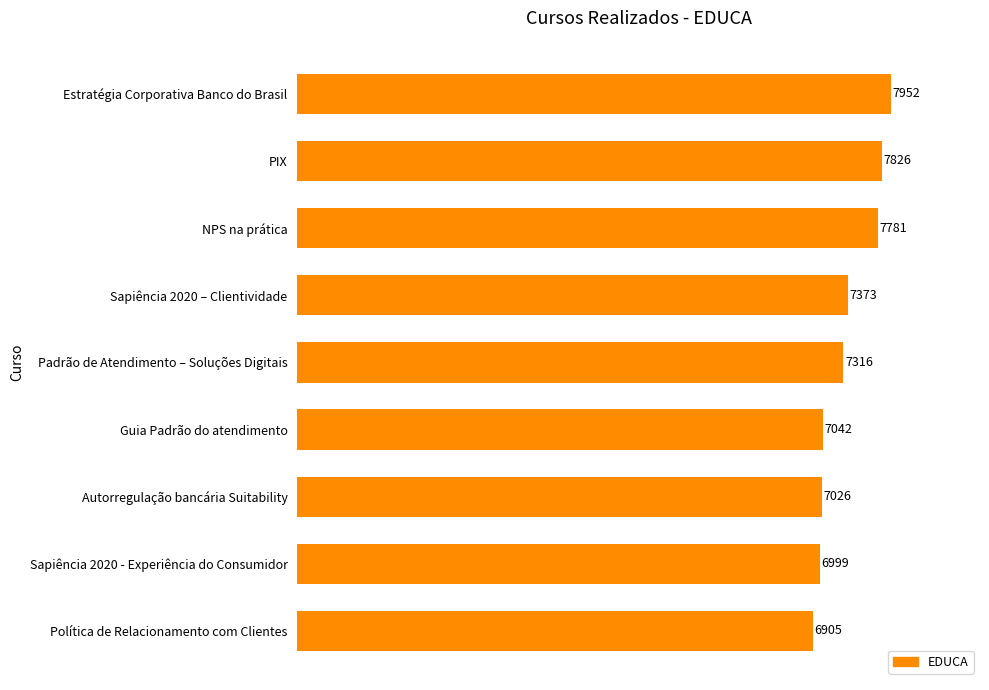

How many bars are there in total?

9